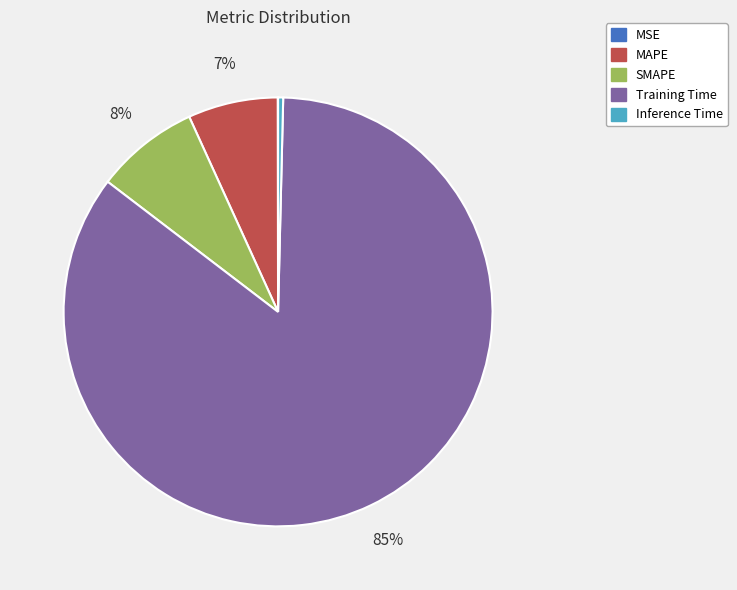

What is the largest slice in the pie chart?

Training Time